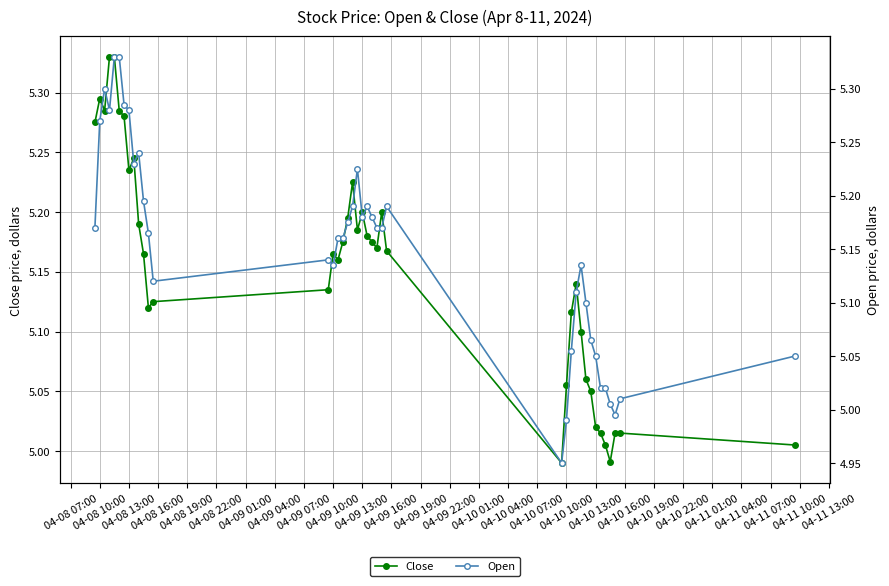

True or false: Close has more than 1 points higher than both neighbors.

True